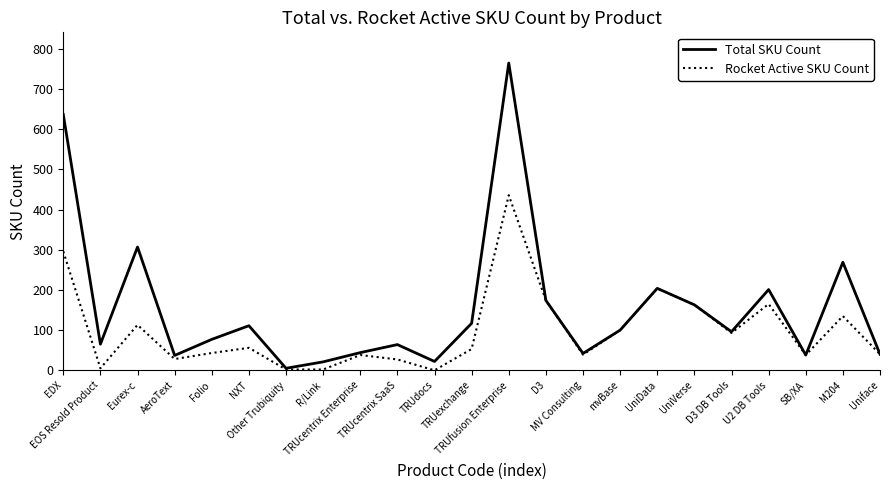

List the series in order of their peak value, highest first.

Total SKU Count, Rocket Active SKU Count